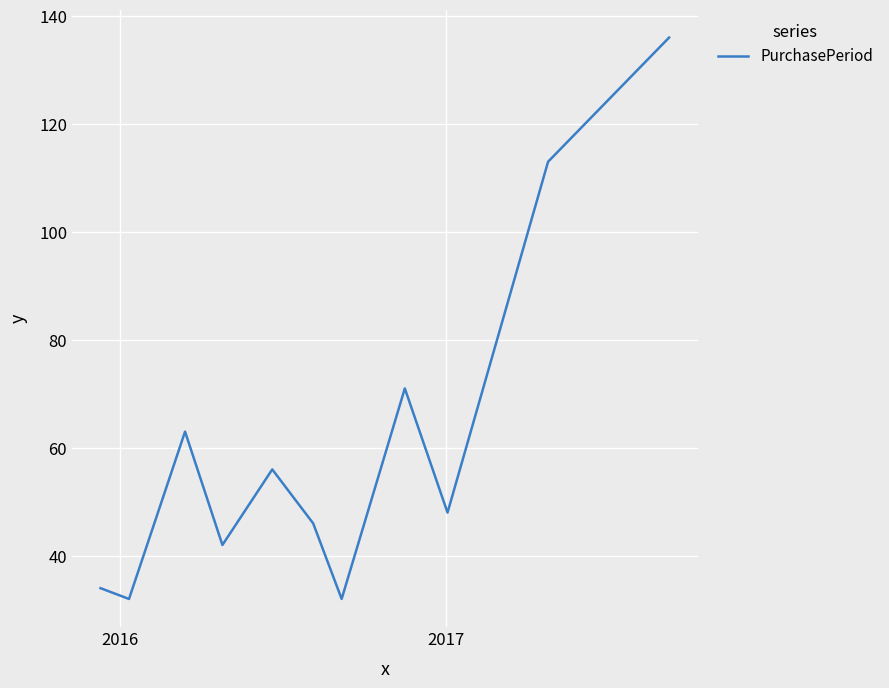

How many lines are shown in the chart?

1